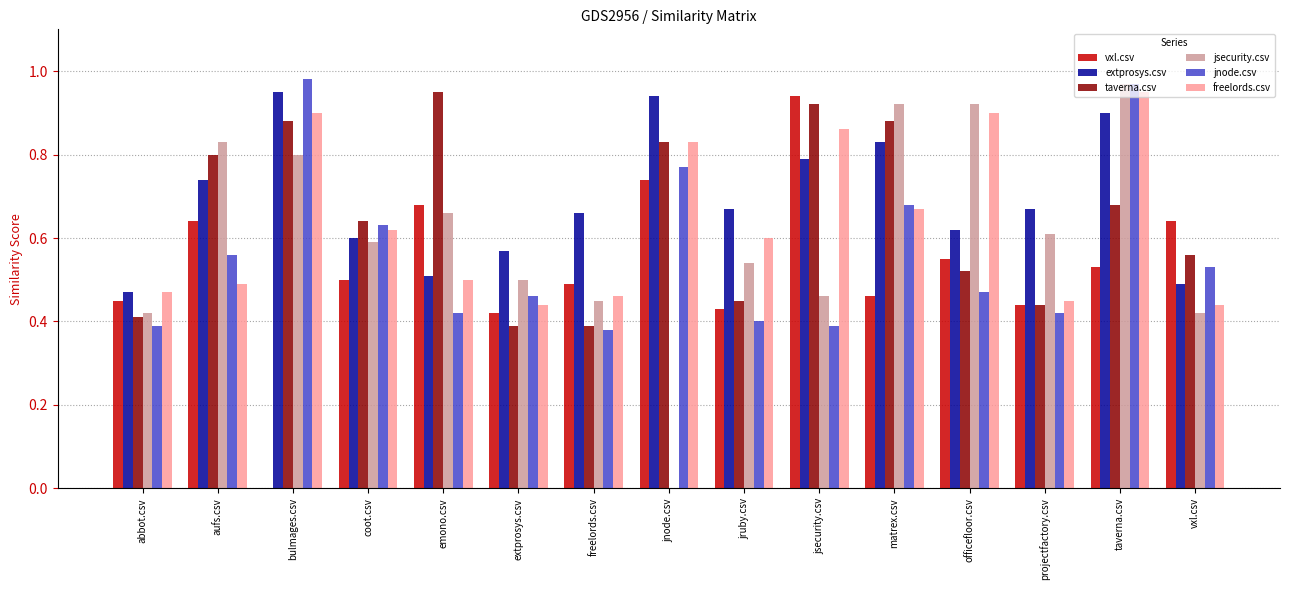

What is the sum of the jnode.csv values at taverna.csv and abbot.csv?

1.4